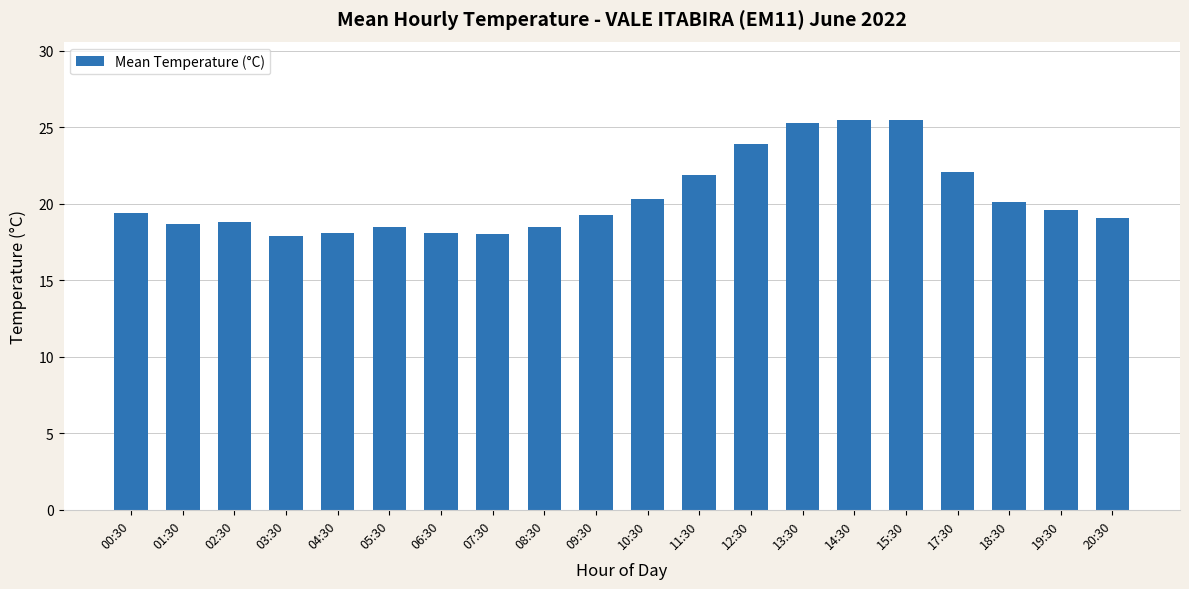

What is the difference between the maximum and minimum values?

7.6